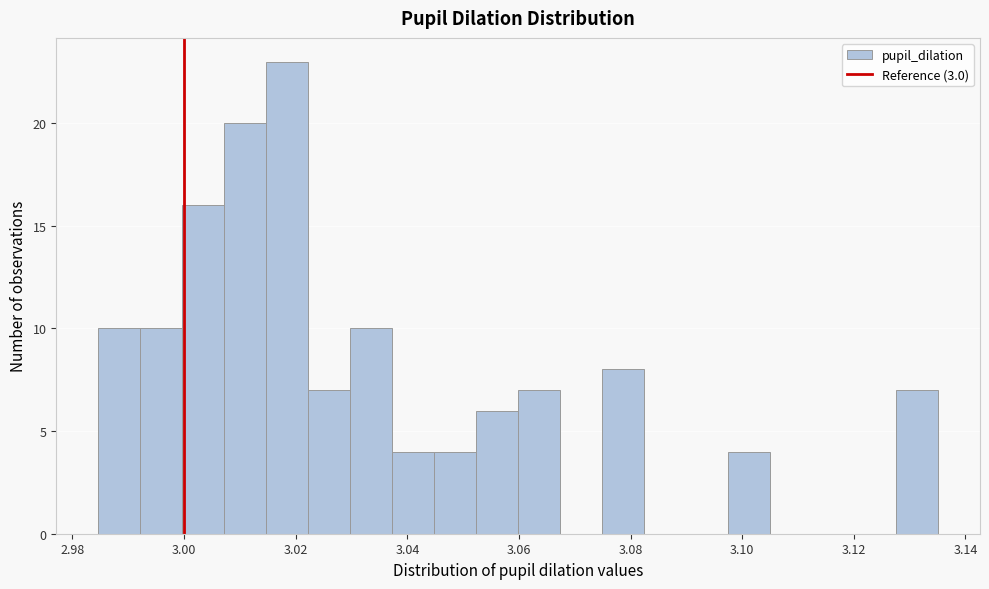

Read against the x-axis, roughly where is the centre of the tallest bar?

3.018